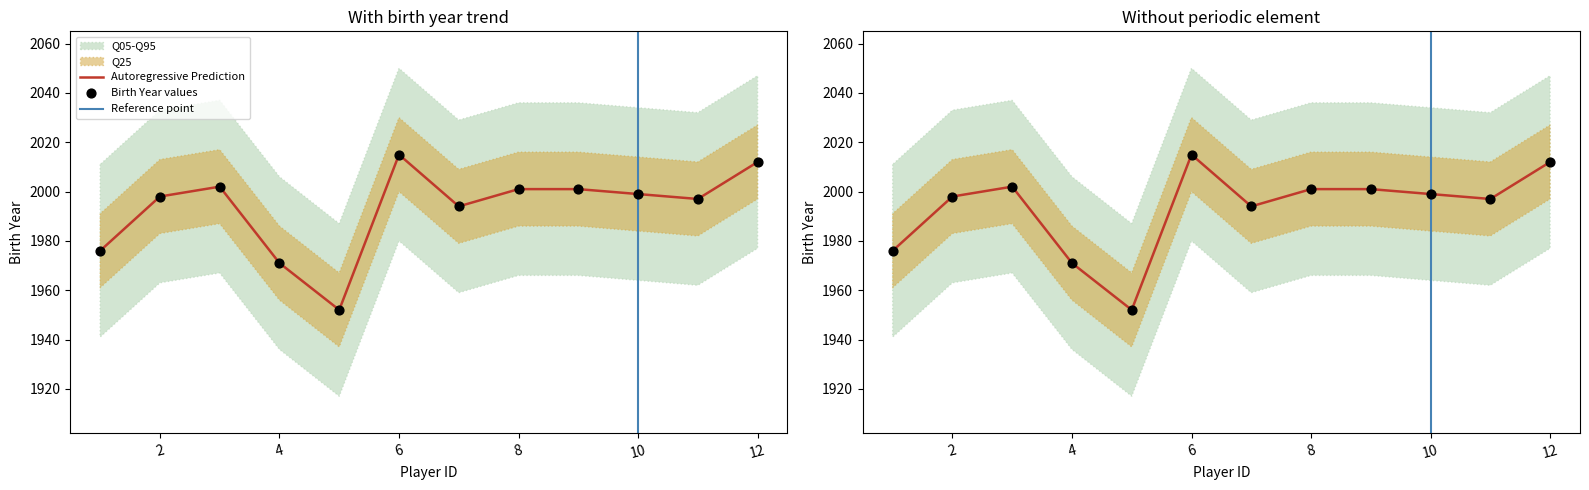

Which has a higher value, 5 or 7?

7